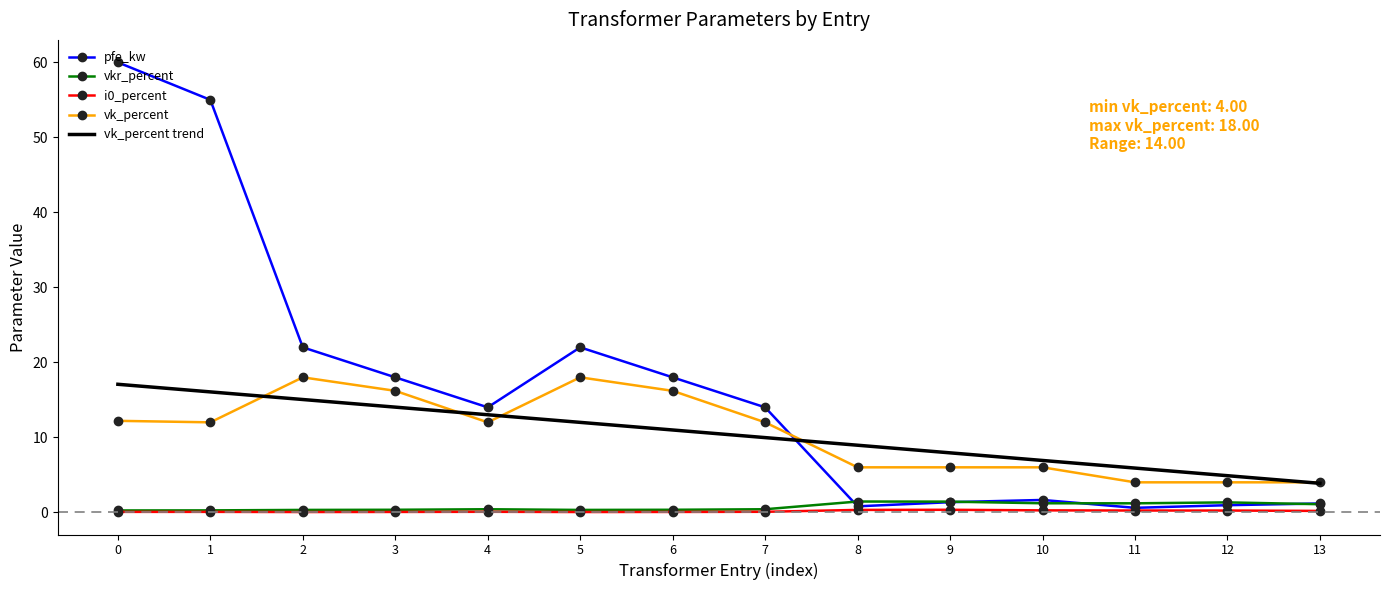

How many intersections are there between vk_percent and pfe_kw?

1